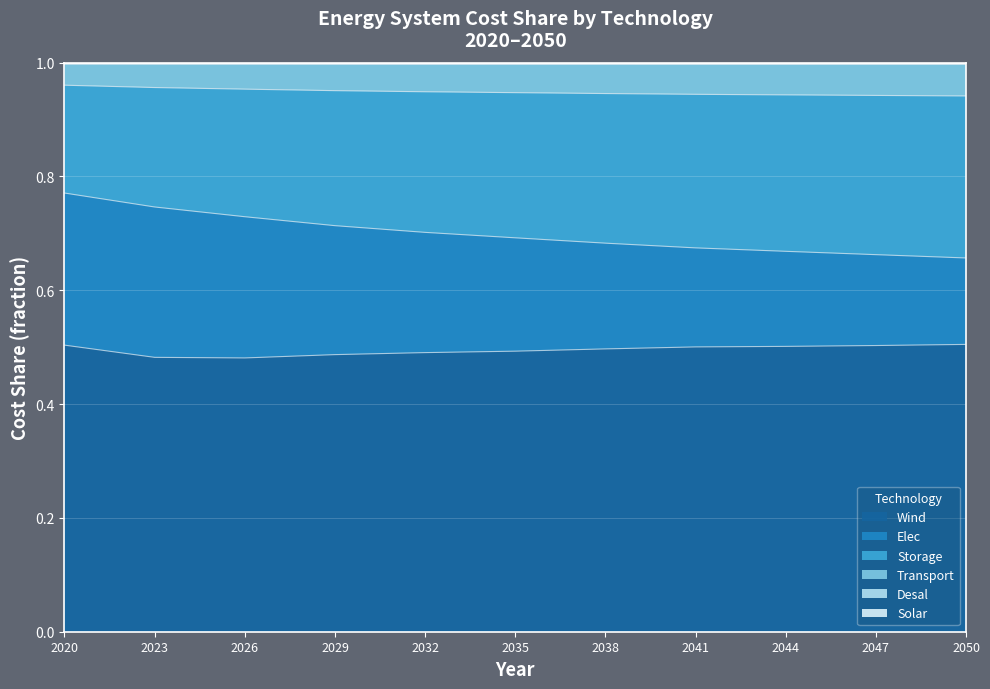

The Wind series shows 0.5 at 2047. True or false?

True